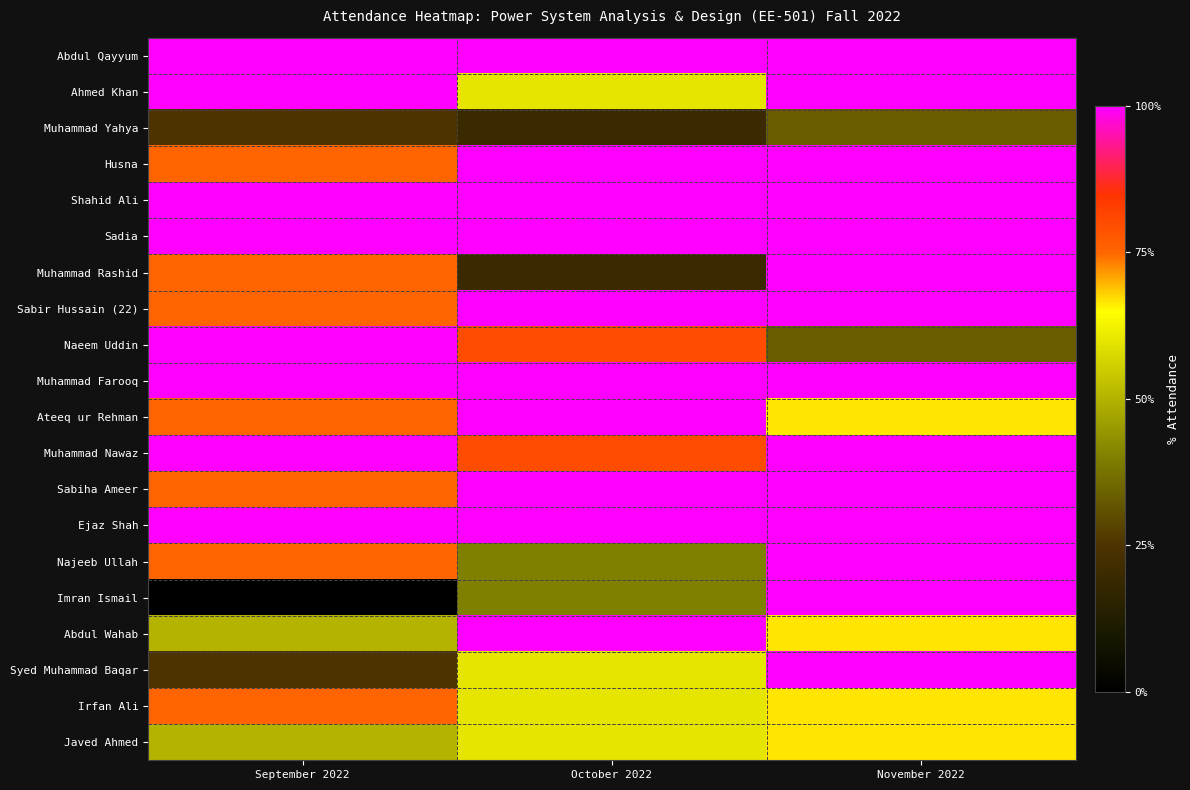

List the series in order of their peak value, lowest first.

Muhammad Yahya, Javed Ahmed, Irfan Ali, Abdul Qayyum, Ahmed Khan, Husna, Shahid Ali, Sadia, Muhammad Rashid, Sabir Hussain (22), Naeem Uddin, Muhammad Farooq, Ateeq ur Rehman, Muhammad Nawaz, Sabiha Ameer, Ejaz Shah, Najeeb Ullah, Imran Ismail, Abdul Wahab, Syed Muhammad Baqar